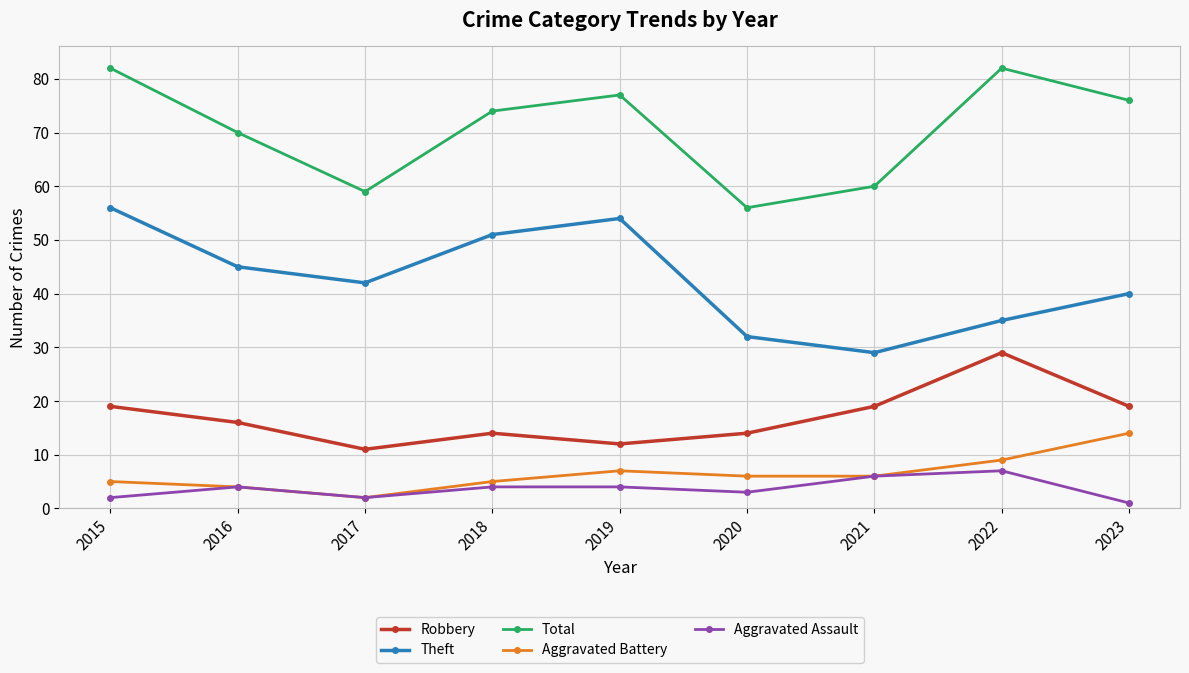

In Theft, how many points are lower than both neighbors (excluding endpoints)?

2